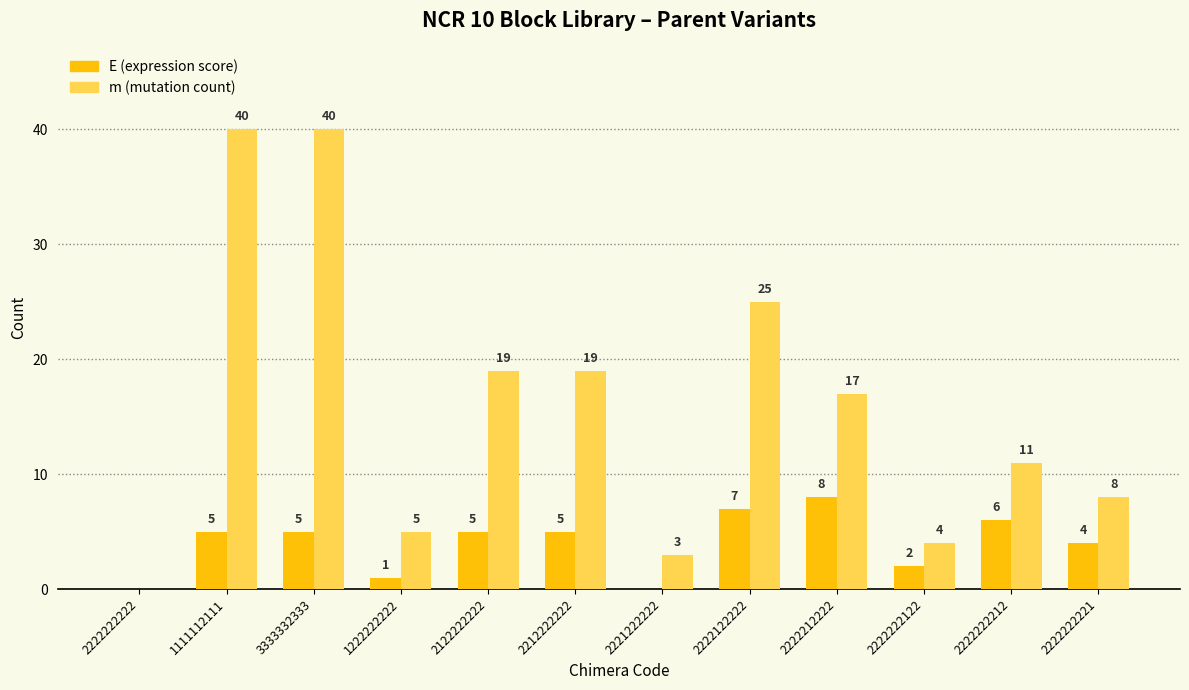

What is the greatest value displayed?

40